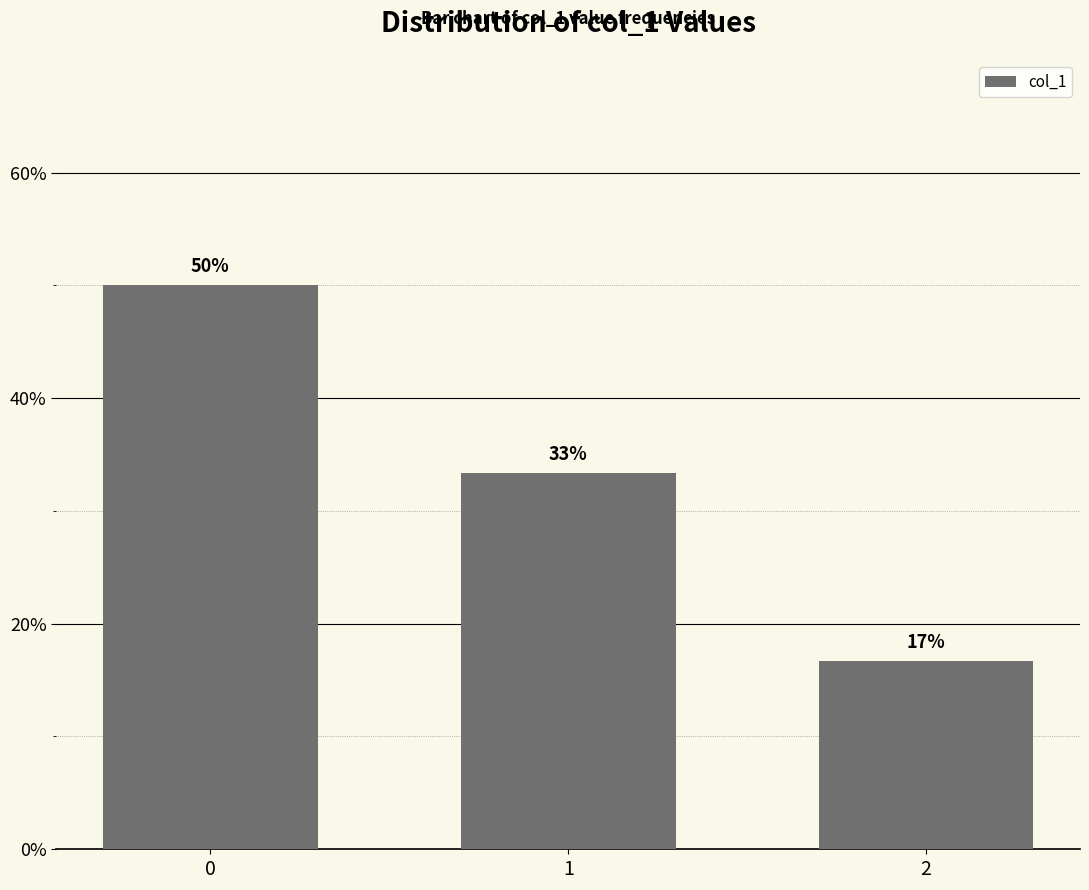

Reading left to right, transcribe all the data shown in this chart.

0=50.0	1=33.3	2=16.7